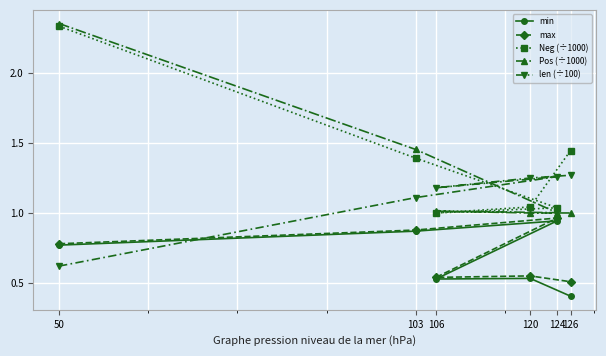

What is the total value across all series at 103?

5.7